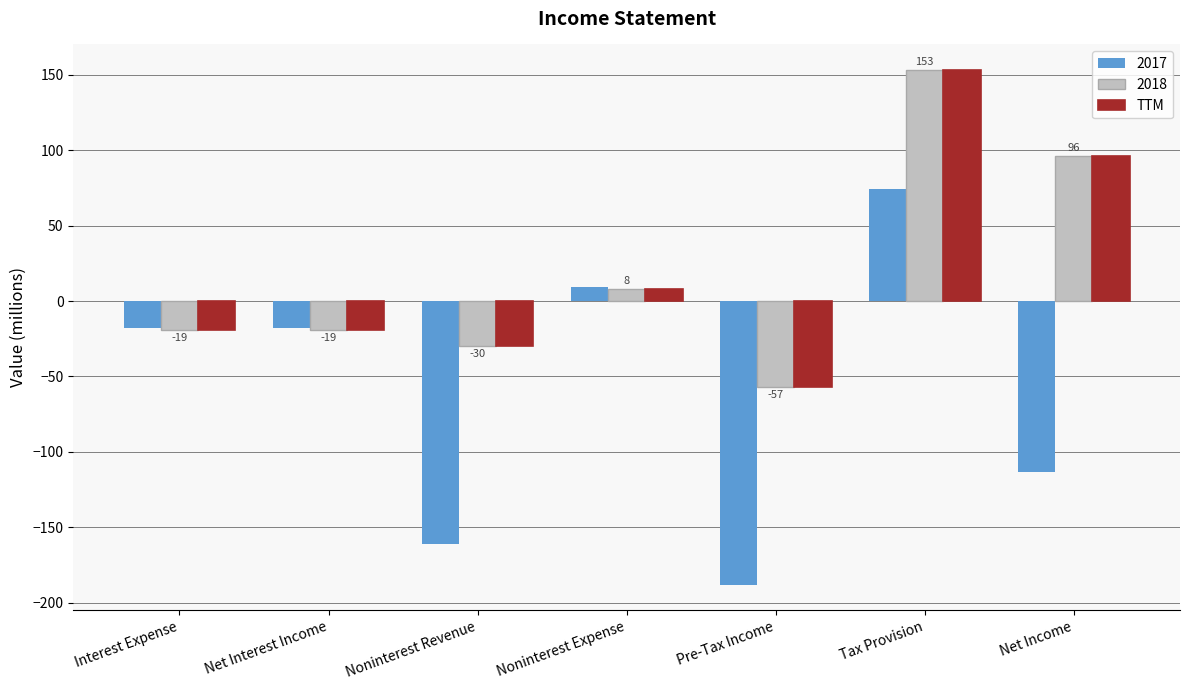

What is the difference between the highest and lowest values at Noninterest Revenue?

131